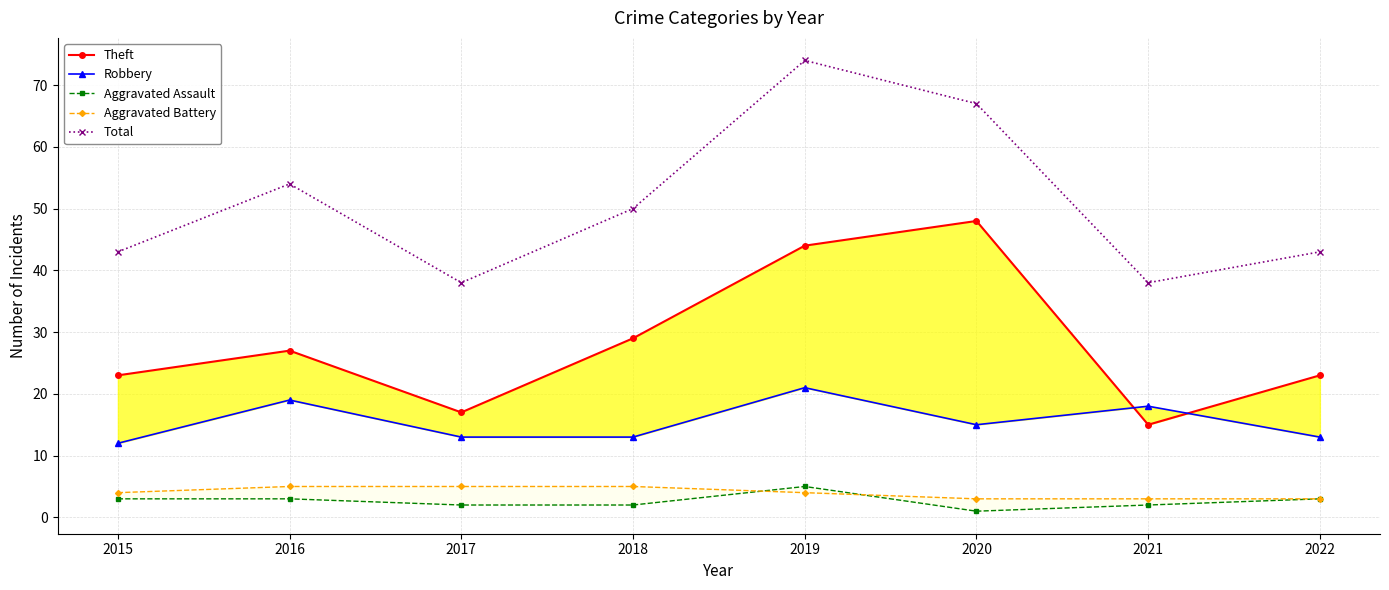

How many interior local peaks does the Aggravated Assault series have?

1